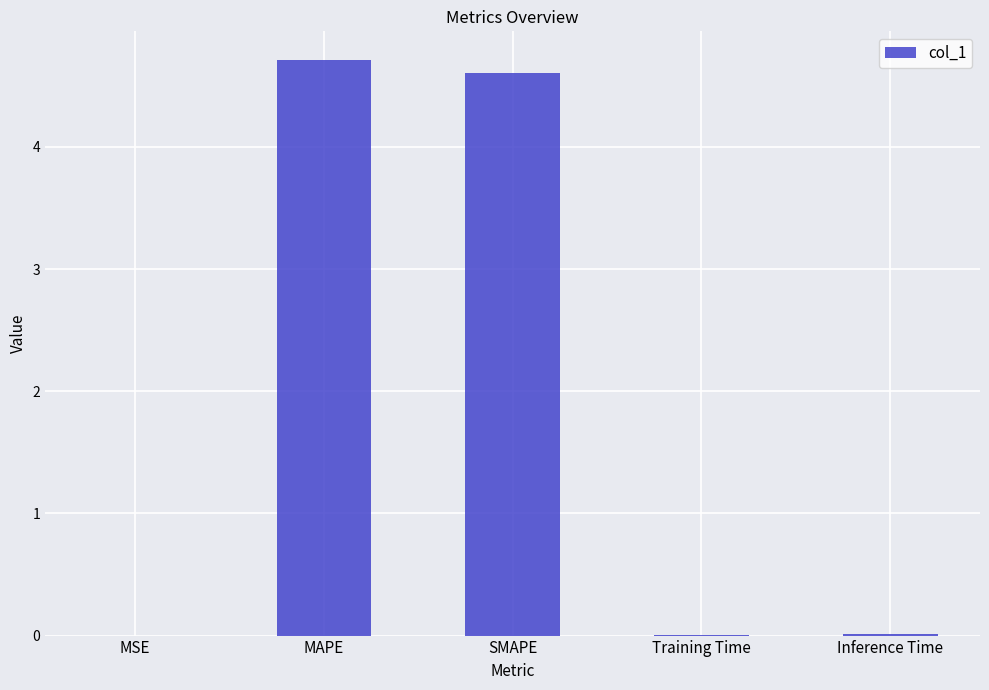

How many series are shown in this chart?

1